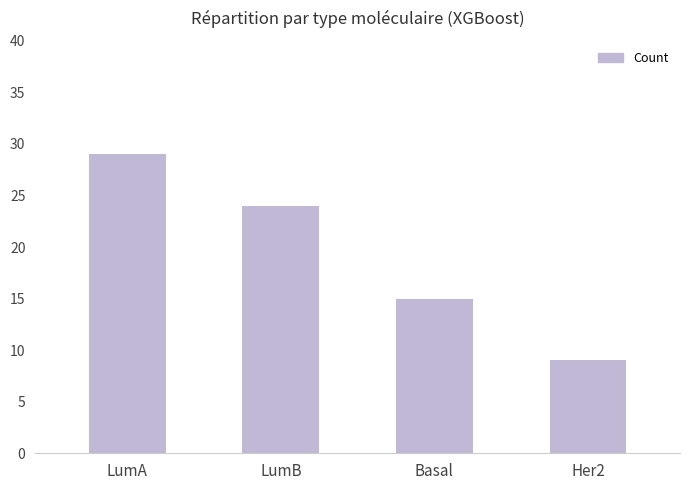

What is the minimum value shown in the chart?

9